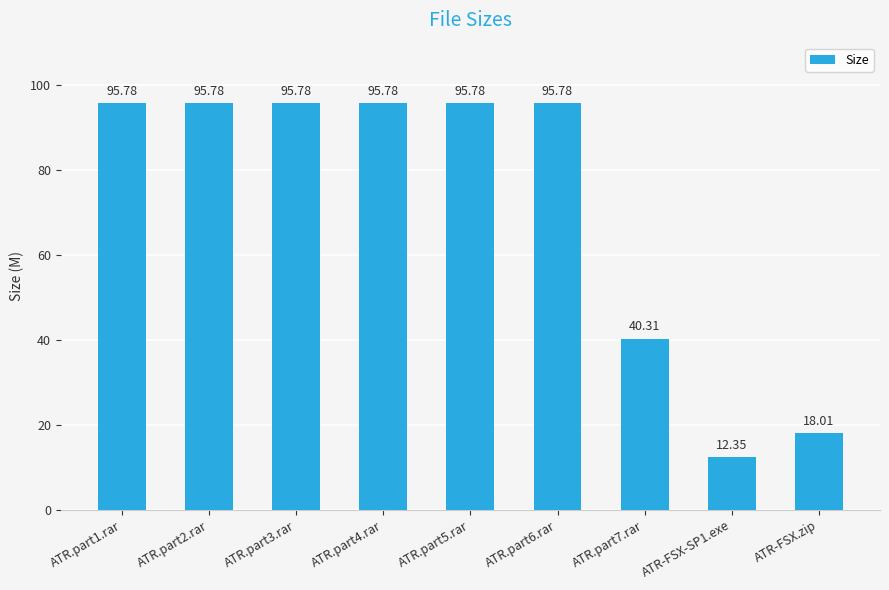

What is the sum of the values at ATR.part4.rar and ATR.part3.rar?

191.6